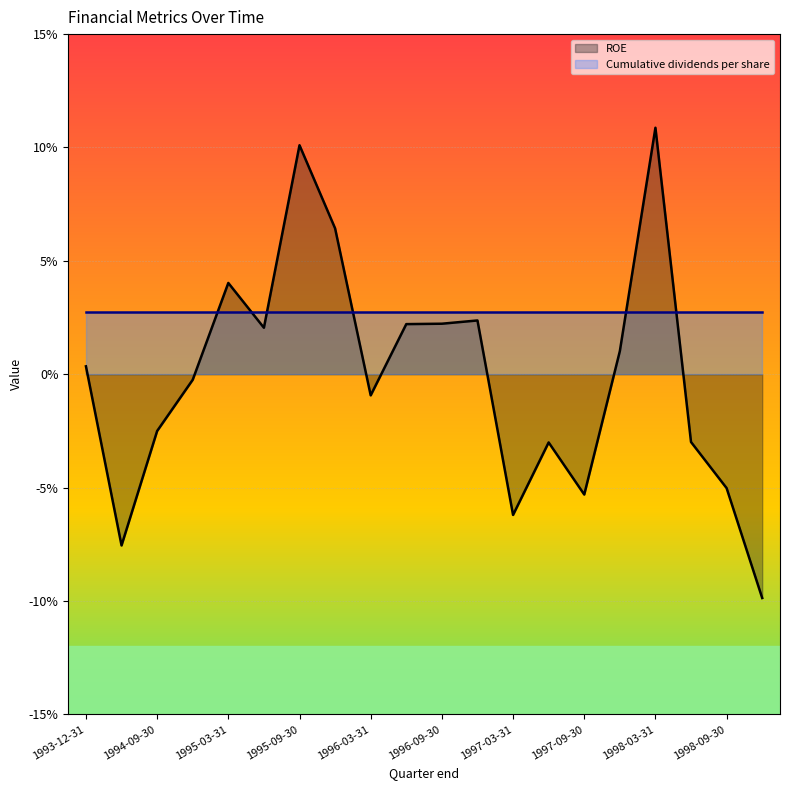

At which category does the data reach its first local valley?

1994-06-30